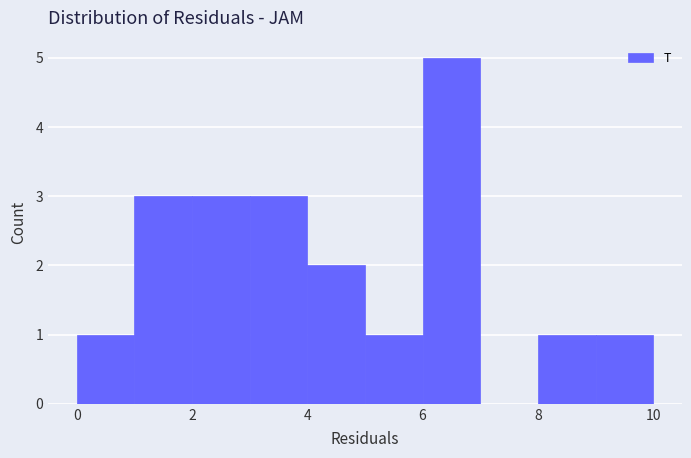

Which range on the x-axis has the tallest bar?

6 to 7